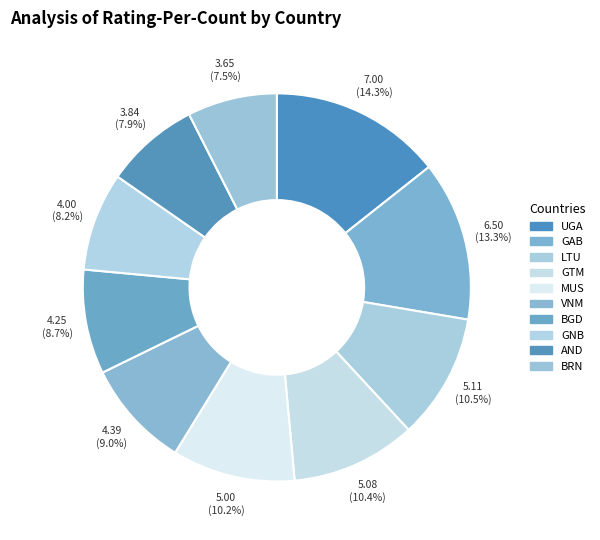

Is the sum of VNM and AND greater than half?

No